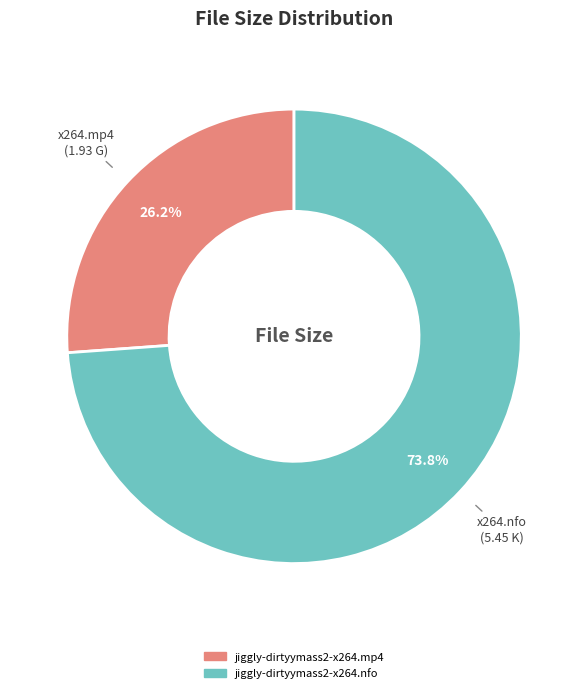

To the nearest percent, what is the combined percentage of jiggly-dirtyymass2-x264.nfo and jiggly-dirtyymass2-x264.mp4?

100%